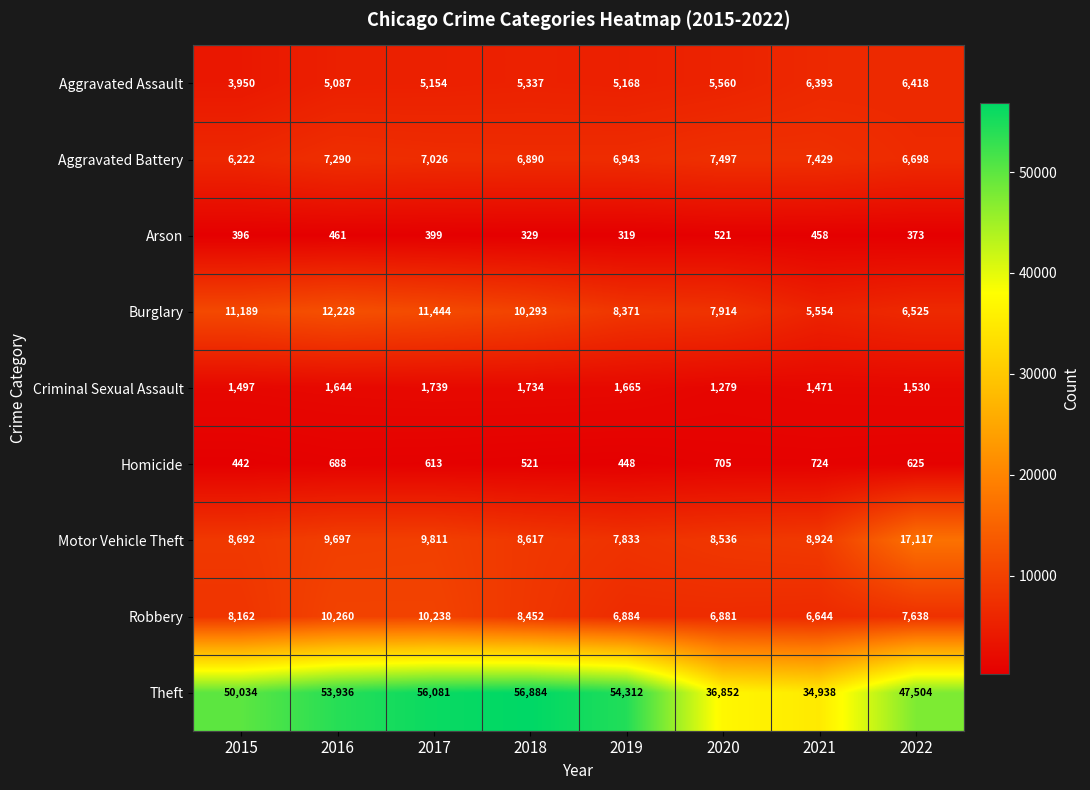

At how many categories does at least one series exceed 19677?

8